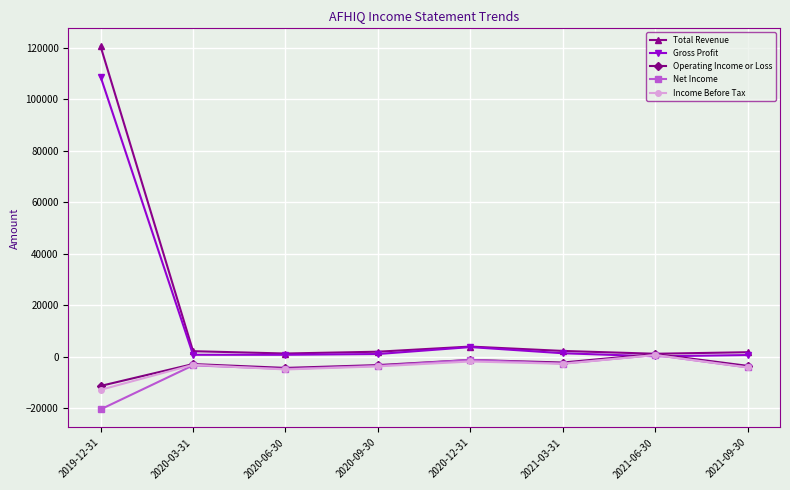

At which category is the sum across all series the highest?

2019-12-31